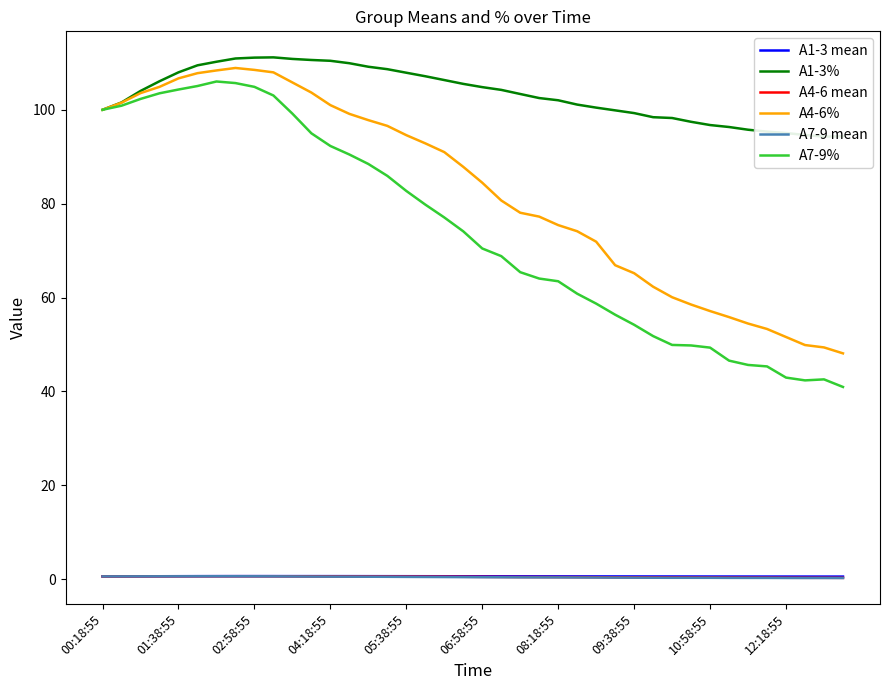

What is the lowest value of the A4-6% series?

48.1